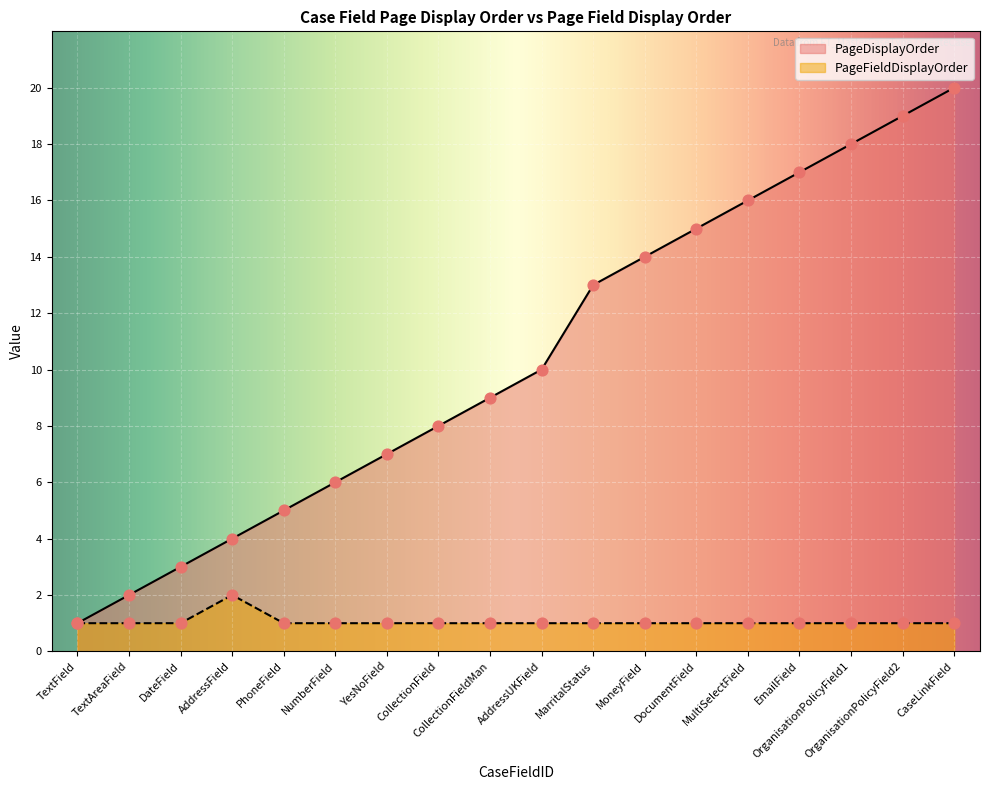

Which series has the largest Y range (max minus min)?

PageDisplayOrder